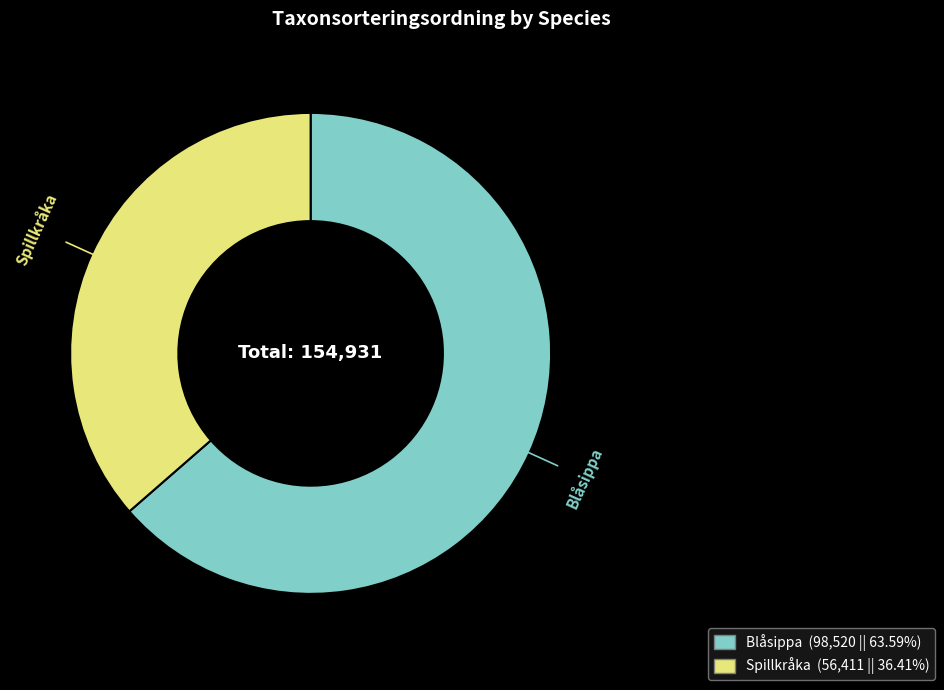

True or false: Spillkråka accounts for 36% of the total.

True